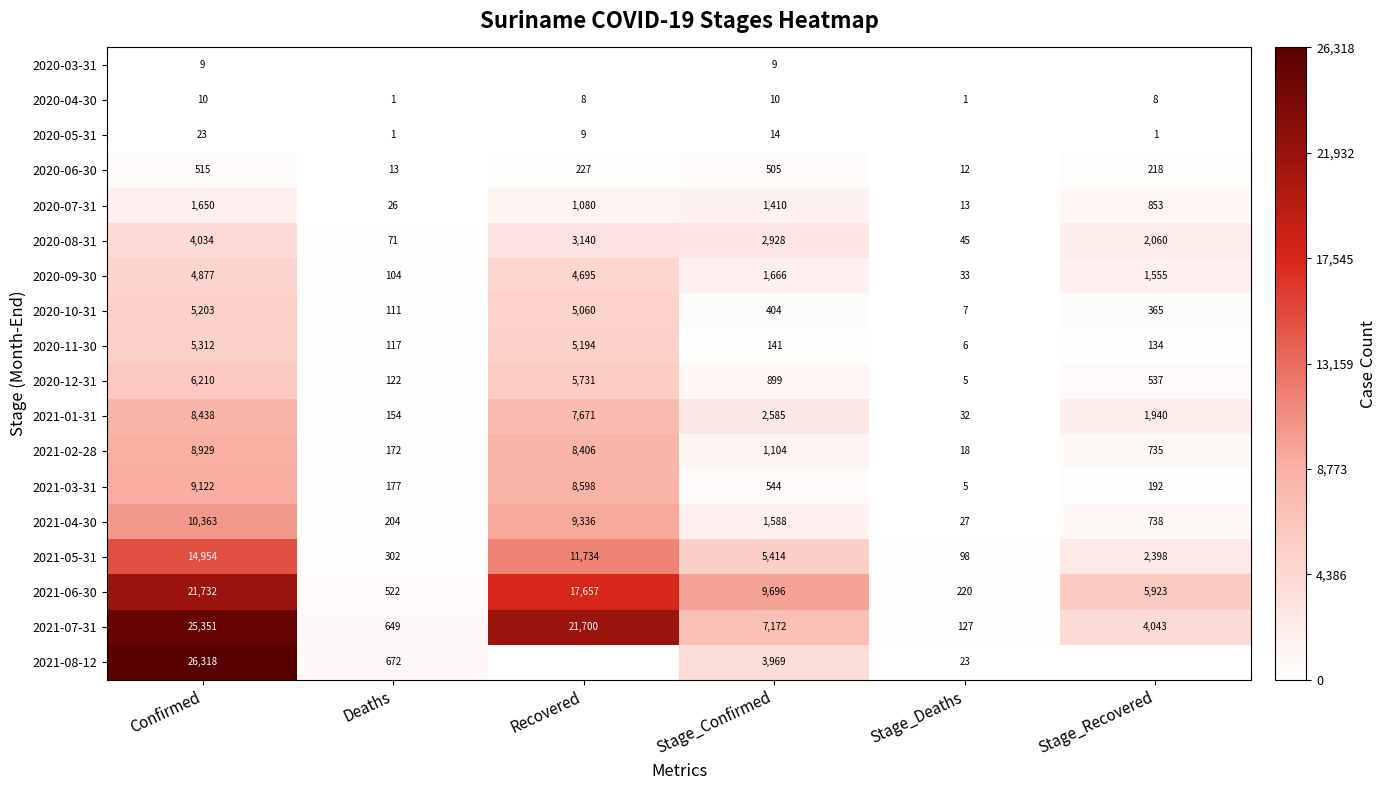

The value of 2020-07-31 at Stage_Confirmed is 1410. True or false?

True